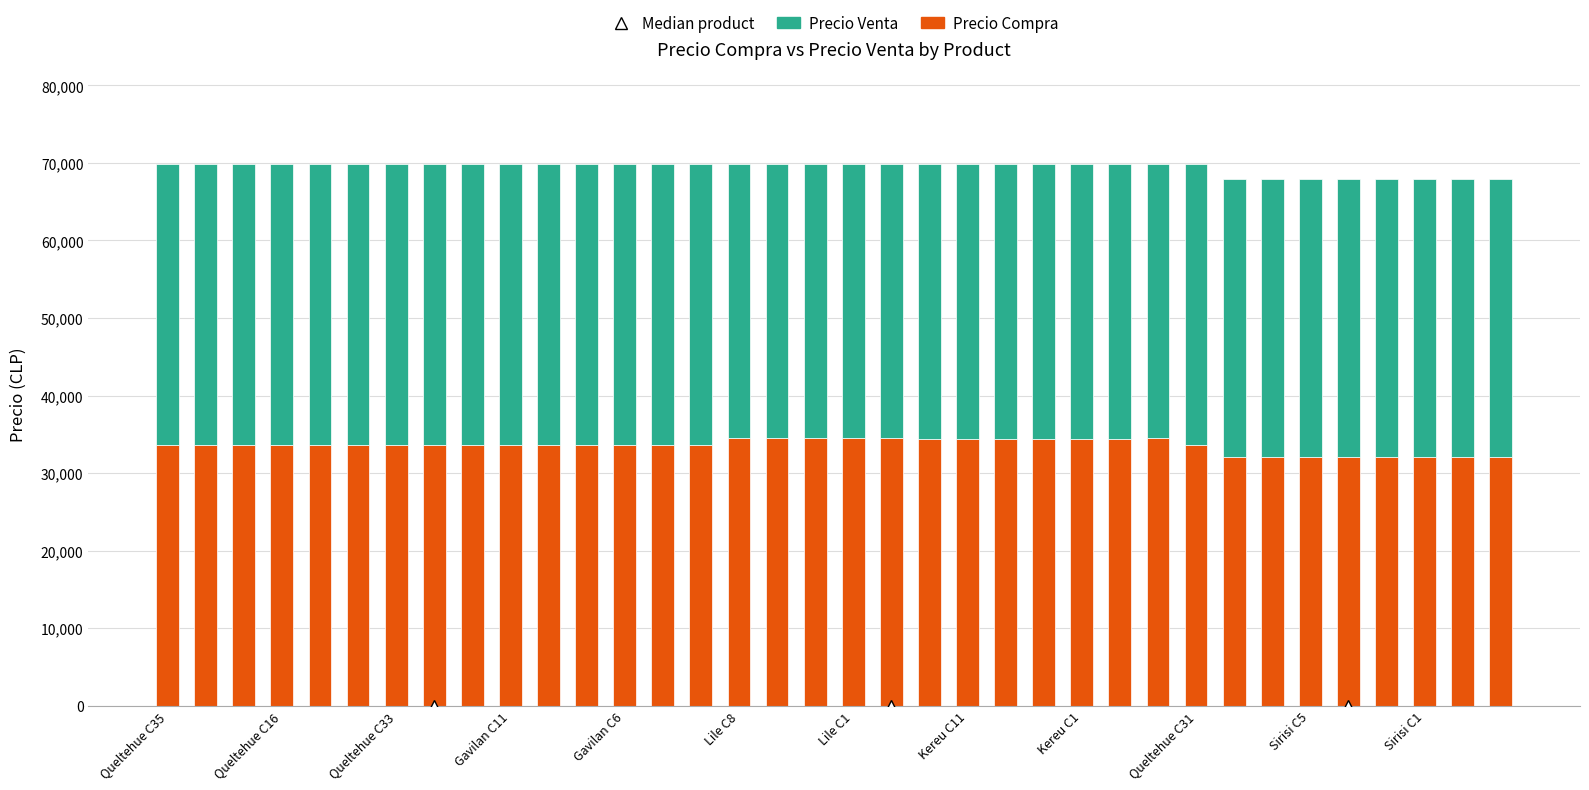

What is the lowest value of the Precio Compra series?

32011